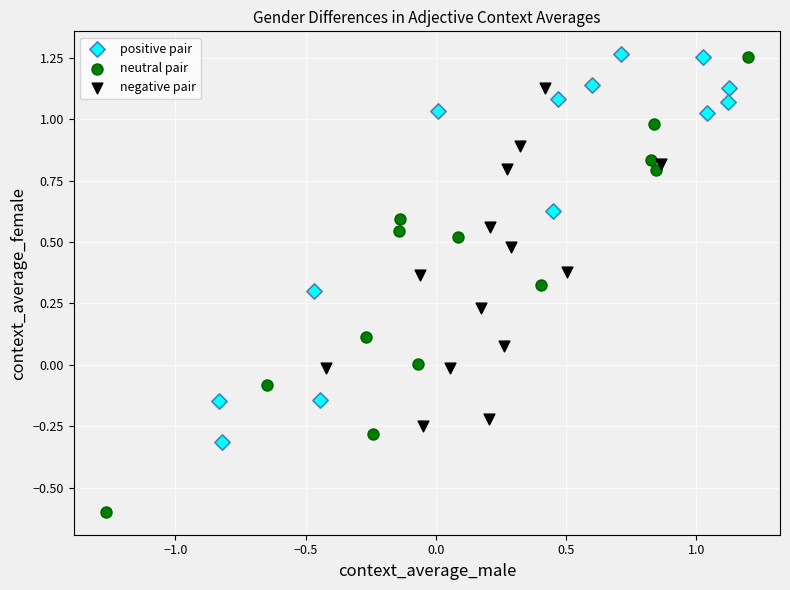

Which series reaches the minimum Y coordinate?

neutral pair